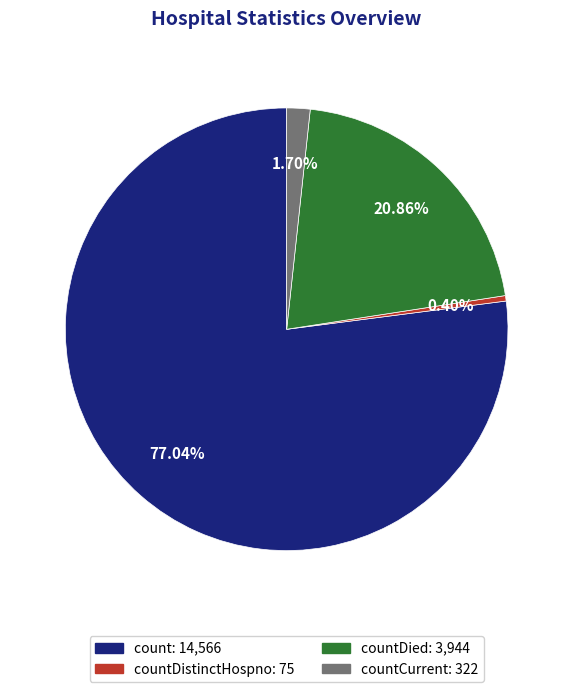

Does any single category account for the majority?

Yes